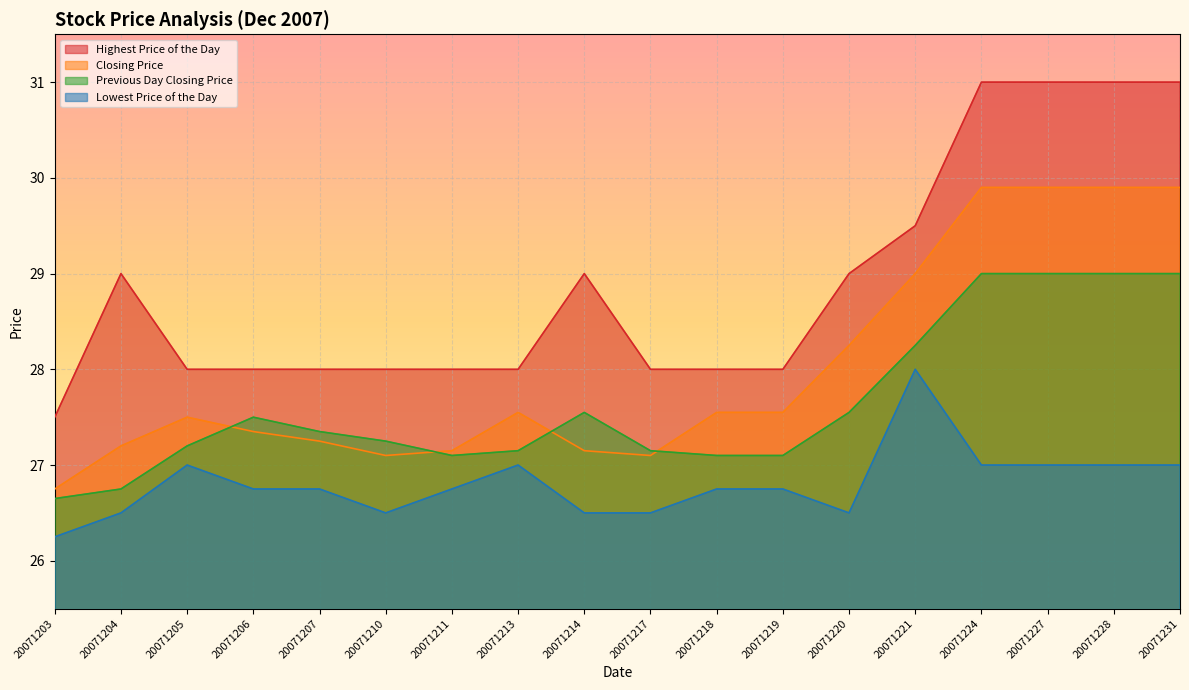

Read the Lowest Price of the Day value at 20071205.

27.0